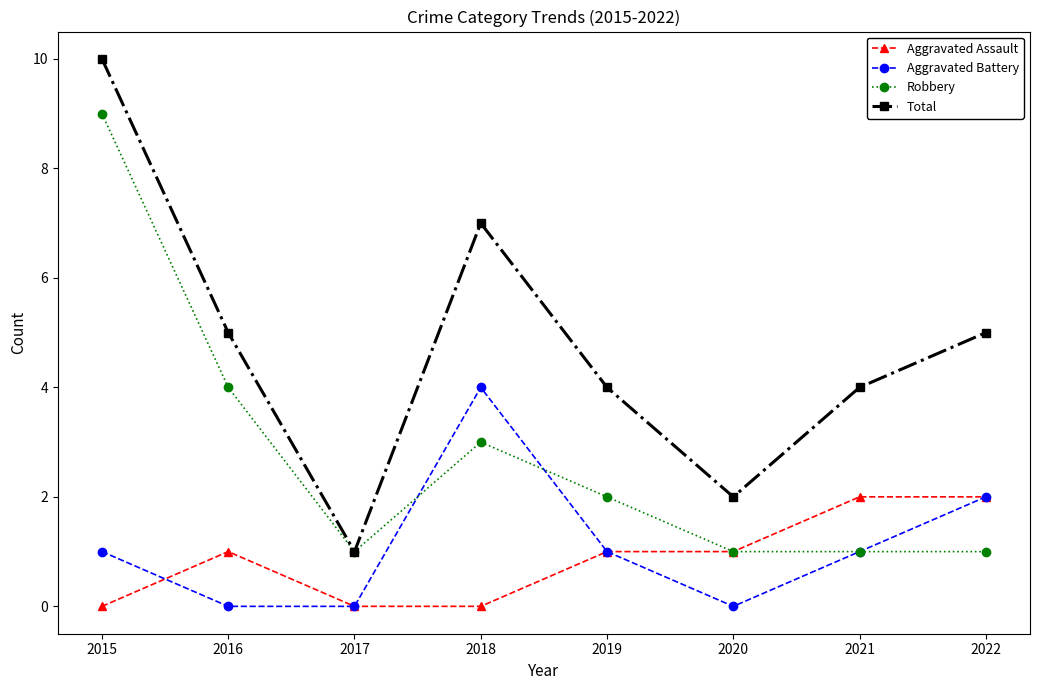

At which category is the sum across all series the highest?

2015